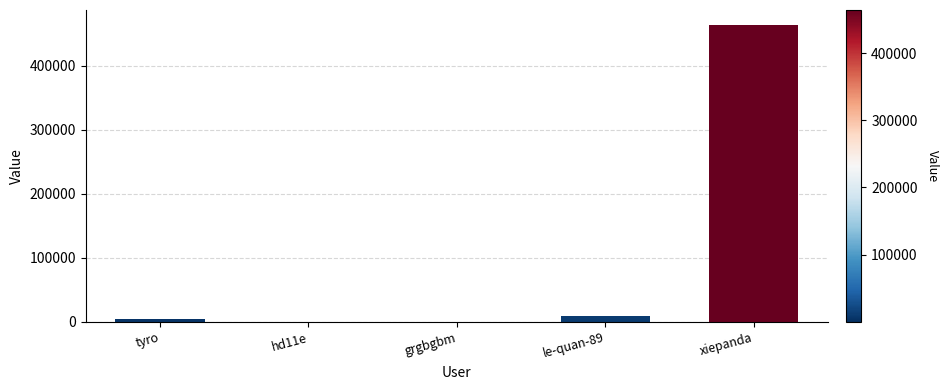

What is the sum of all values?

478408